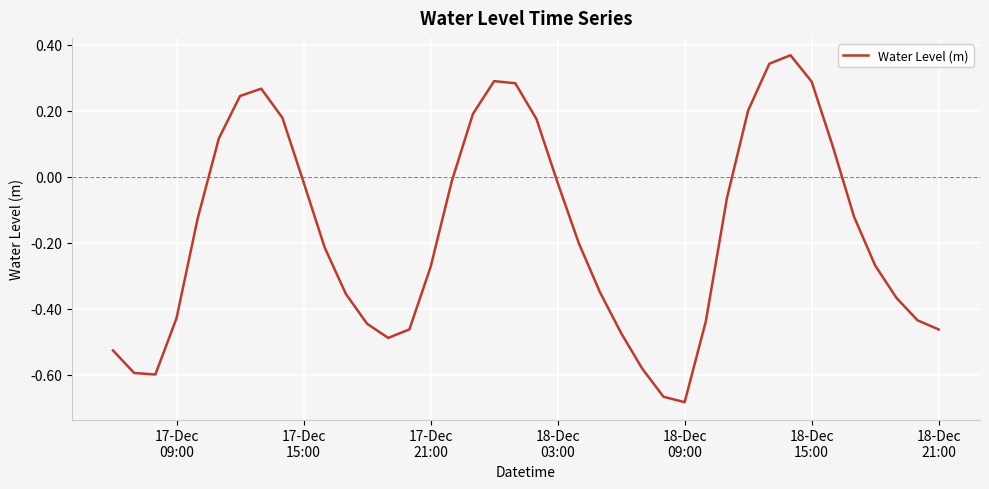

What is the difference between the maximum and minimum values?

1.1